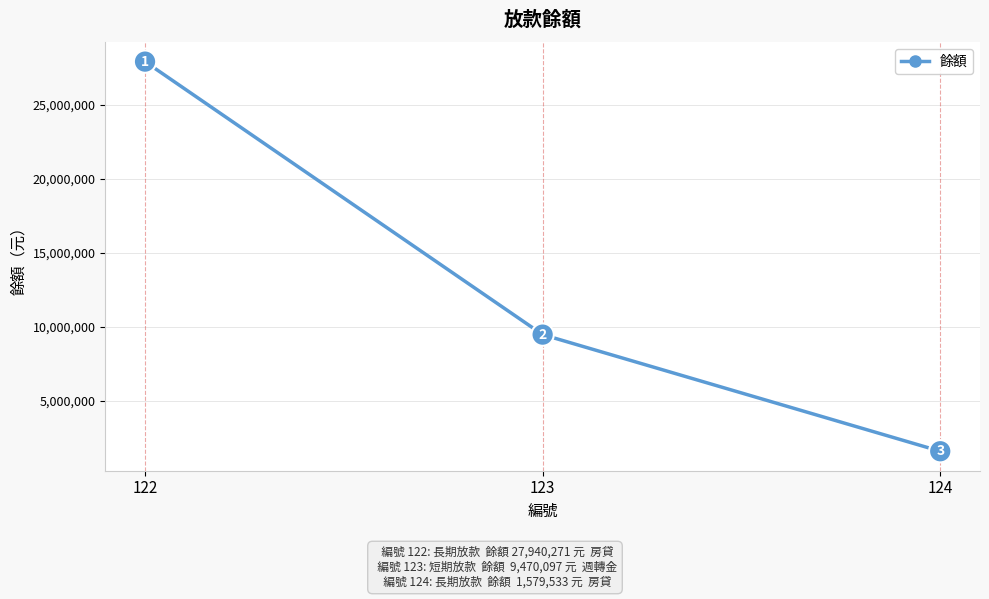

What is the average value?

12996634